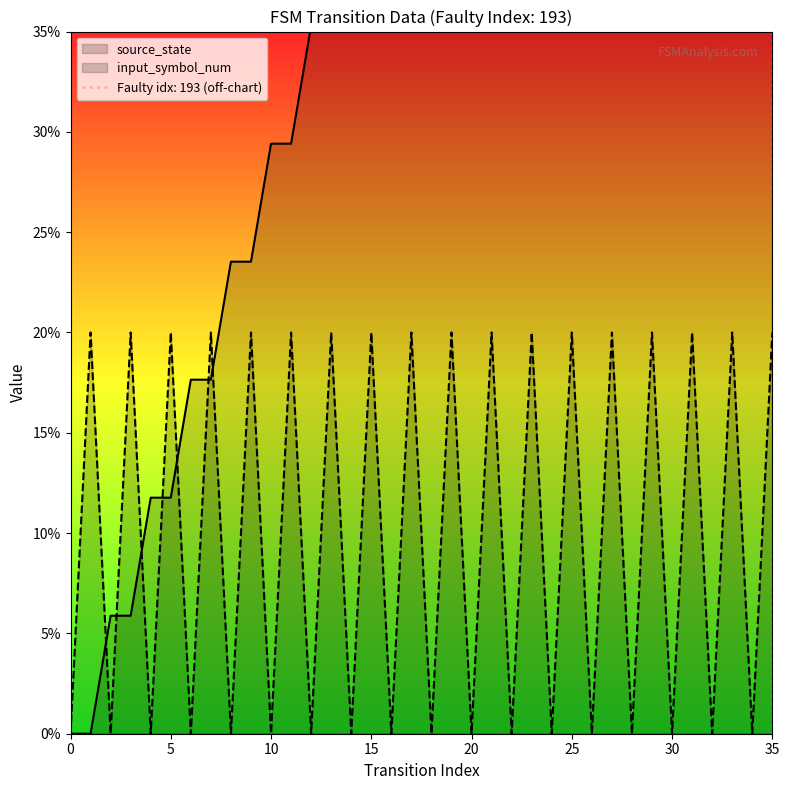

What is the difference between the source_state values at 14 and 4?

29.4